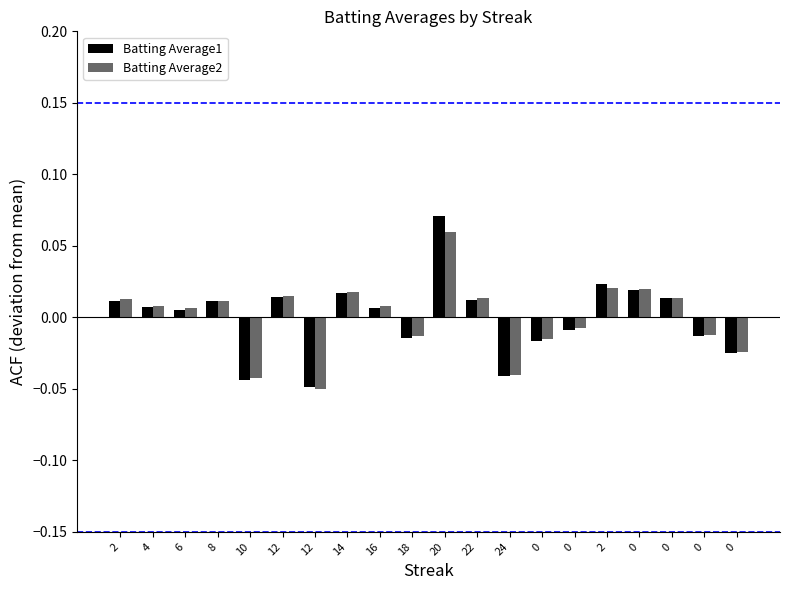

How many data points in Batting Average1 are less than 0?

8